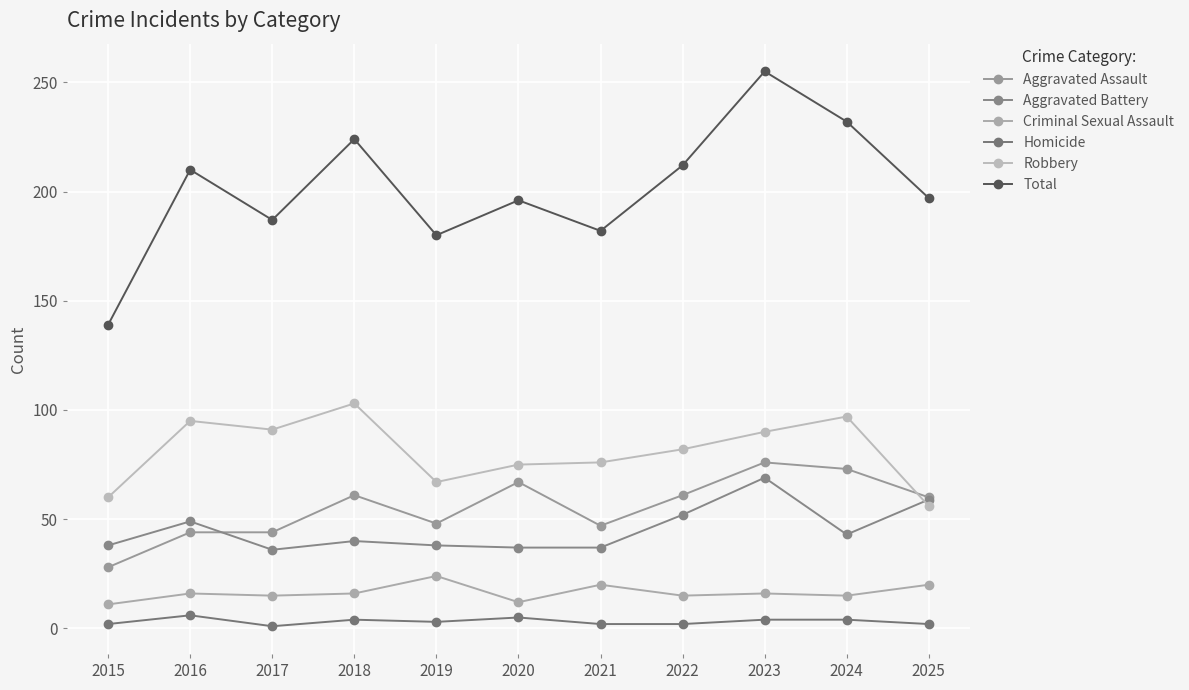

What is the spread (max minus min) of values at 2019?

177